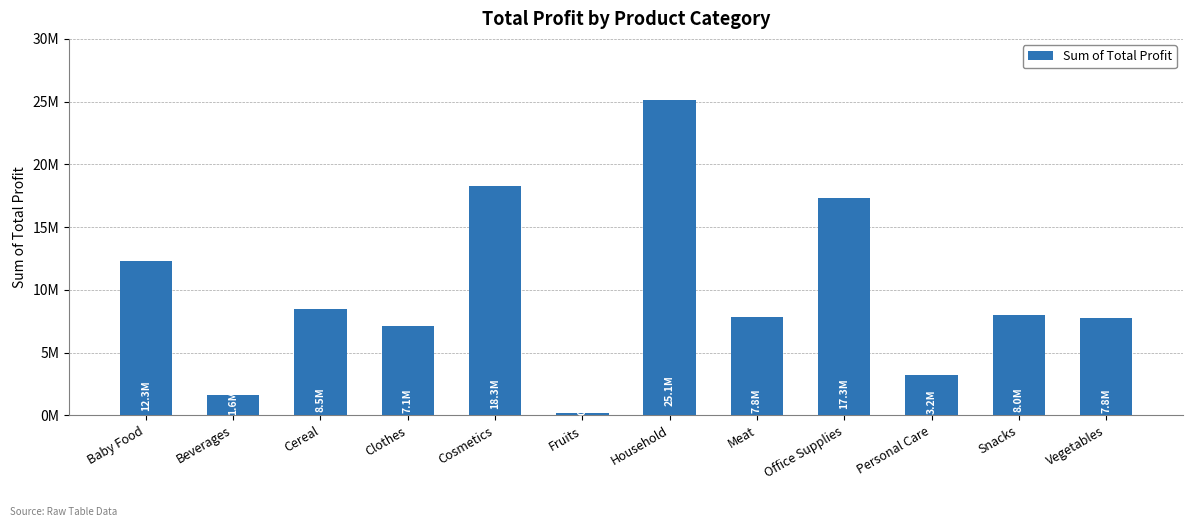

At which label does the data first exceed 8026454?

Baby Food